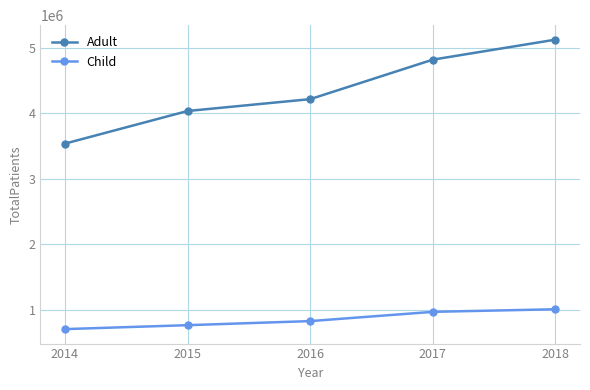

What is the difference between the highest and lowest values at 2015?

3271357